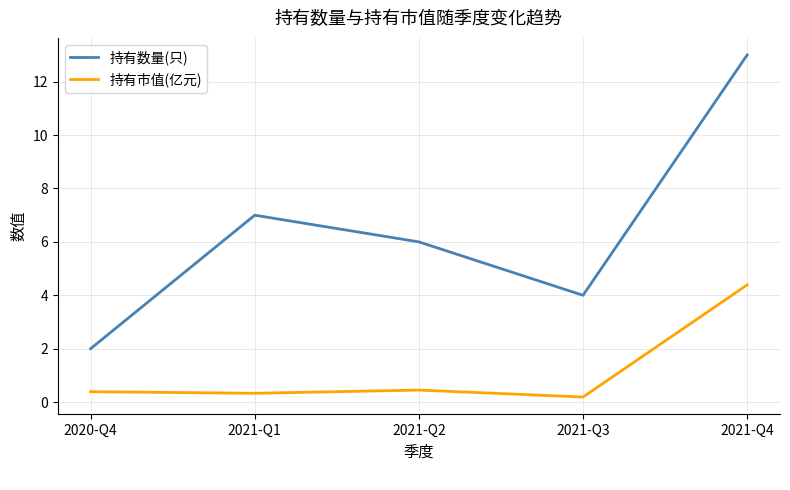

Where does the 持有数量(只) series first go above 6?

2021-Q1